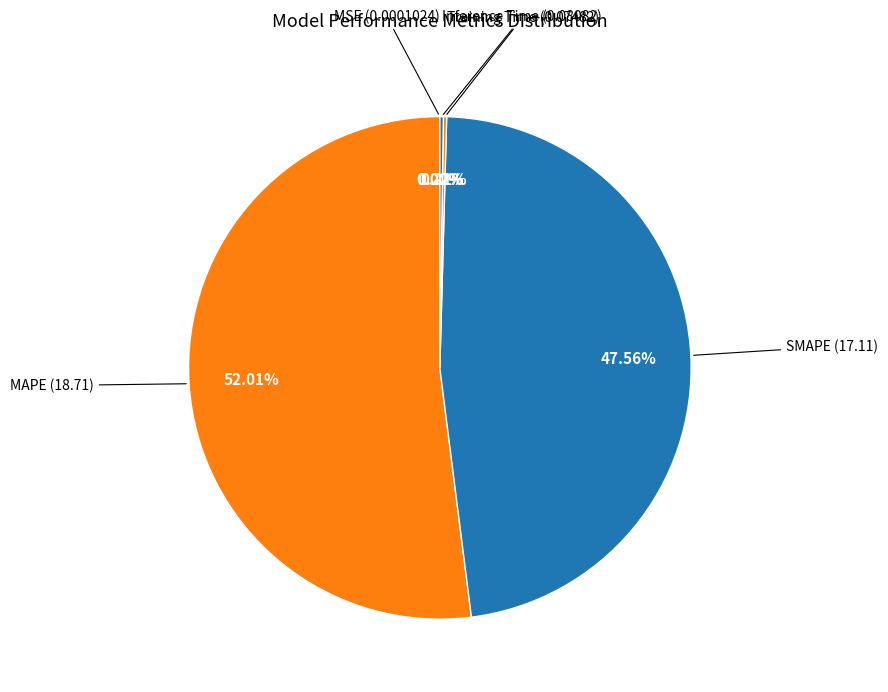

Rank the categories by value from lowest to highest.

MSE, Training Time, Inference Time, SMAPE, MAPE